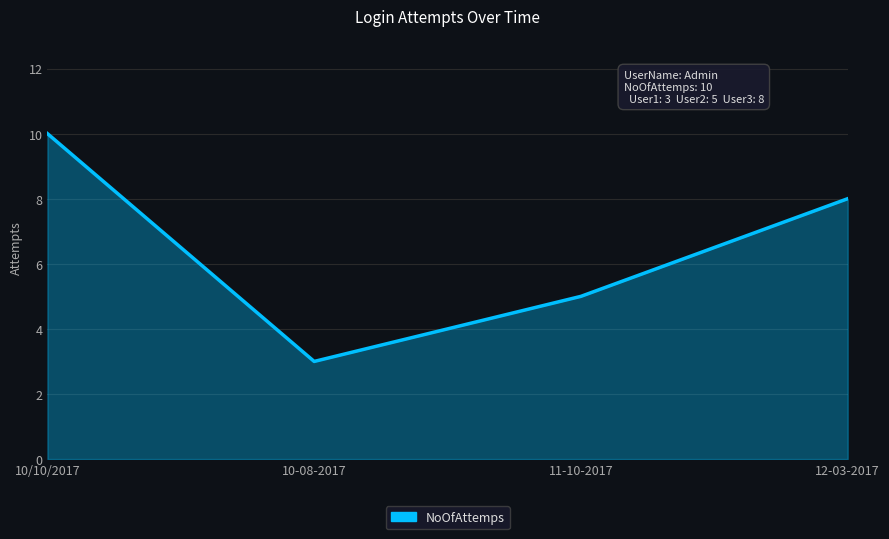

Reading left to right, list all the values displayed in this chart.

10/10/2017=10	10-08-2017=3	11-10-2017=5	12-03-2017=8